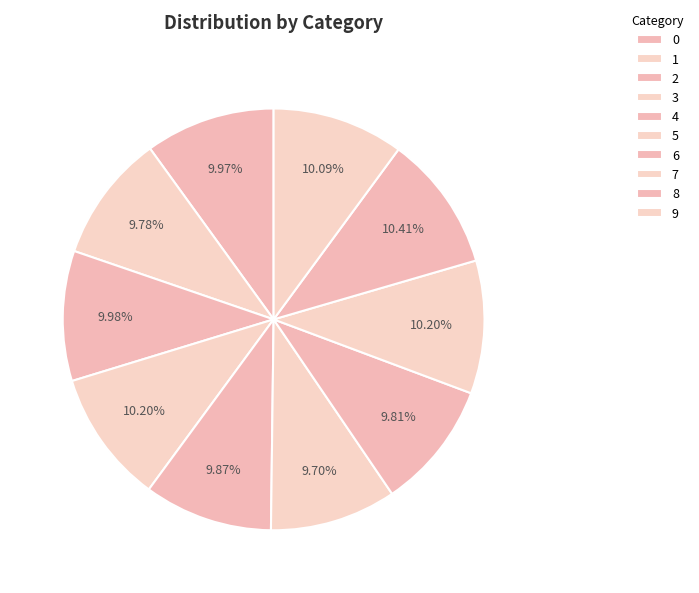

Is there any slice that represents more than half of the pie?

No